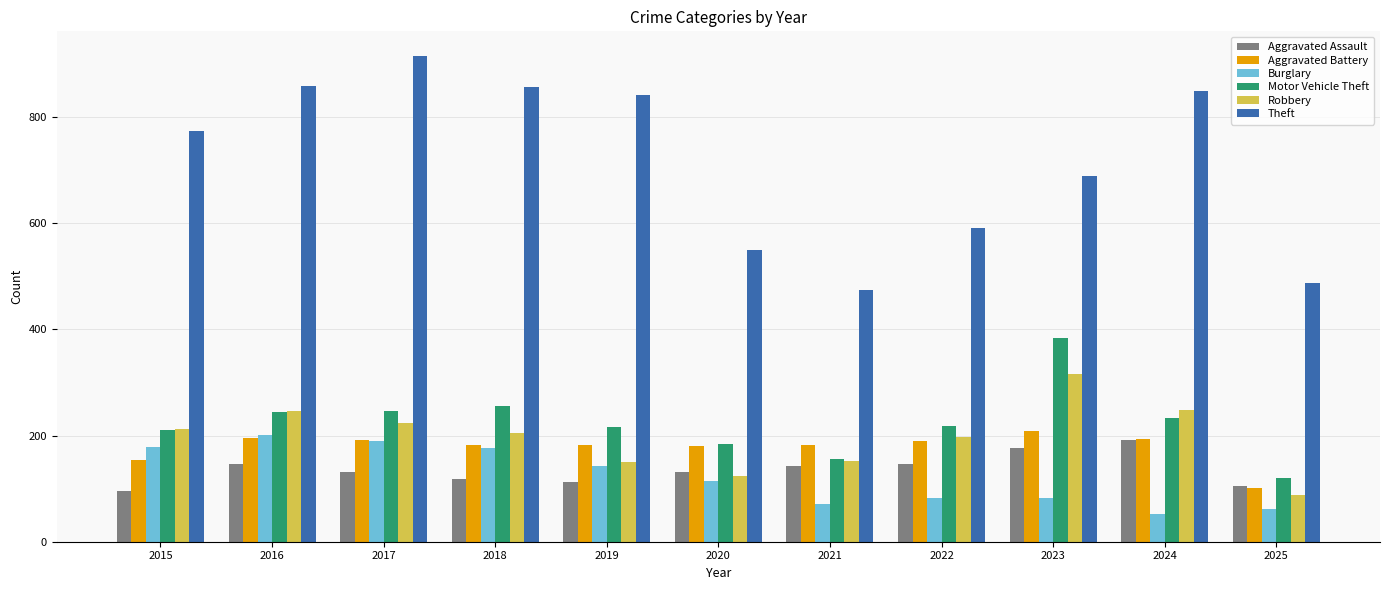

At which label is Theft closest to 695?

2023